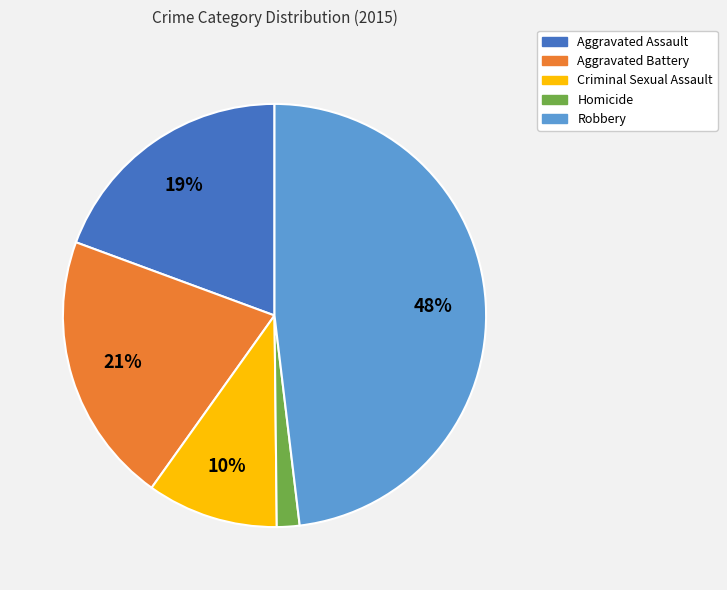

Which category has the smallest portion of the pie?

Homicide